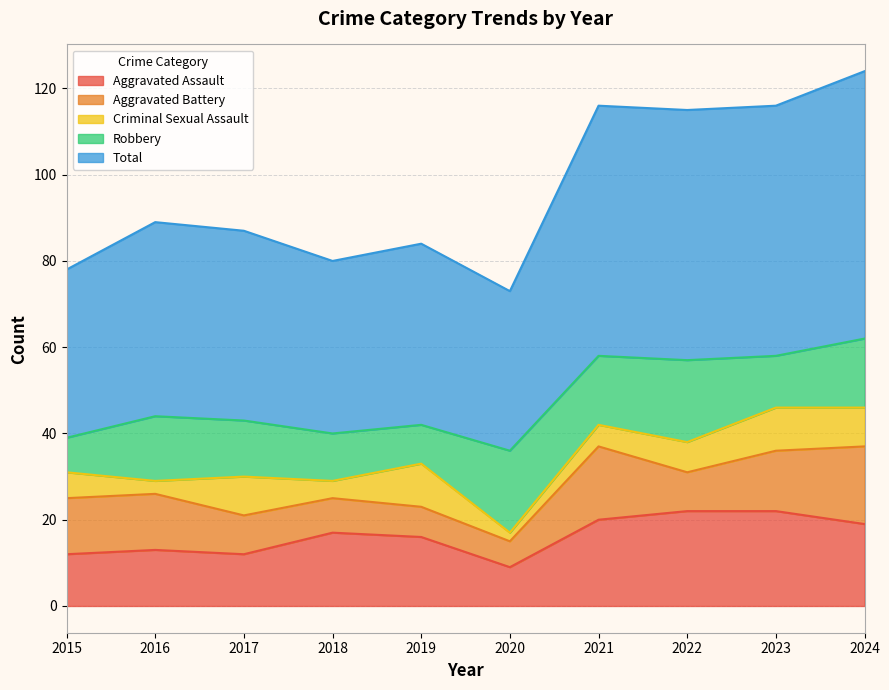

Reading right to left, list all the values displayed in this chart.

Aggravated Assault: 2024=19	2023=22	2022=22	2021=20	2020=9	2019=16	2018=17	2017=12	2016=13	2015=12
Aggravated Battery: 2024=18	2023=14	2022=9	2021=17	2020=6	2019=7	2018=8	2017=9	2016=13	2015=13
Criminal Sexual Assault: 2024=9	2023=10	2022=7	2021=5	2020=2	2019=10	2018=4	2017=9	2016=3	2015=6
Robbery: 2024=16	2023=12	2022=19	2021=16	2020=19	2019=9	2018=11	2017=13	2016=15	2015=8
Total: 2024=62	2023=58	2022=58	2021=58	2020=37	2019=42	2018=40	2017=44	2016=45	2015=39